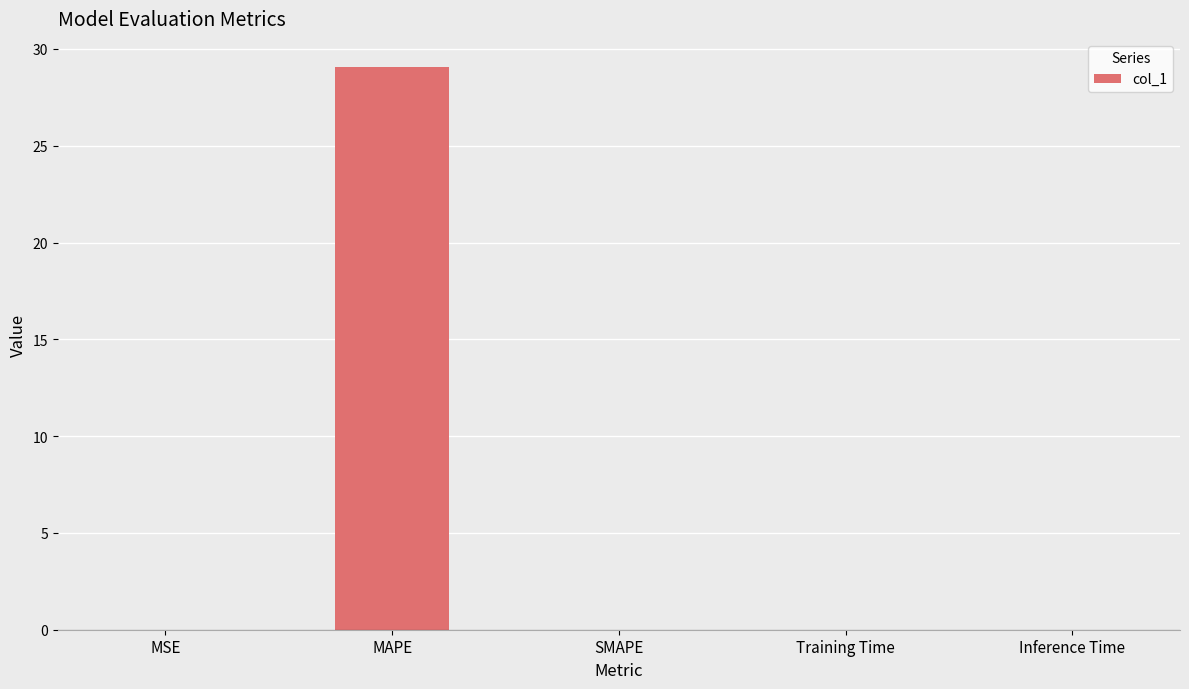

How many distinct data groups are displayed?

1